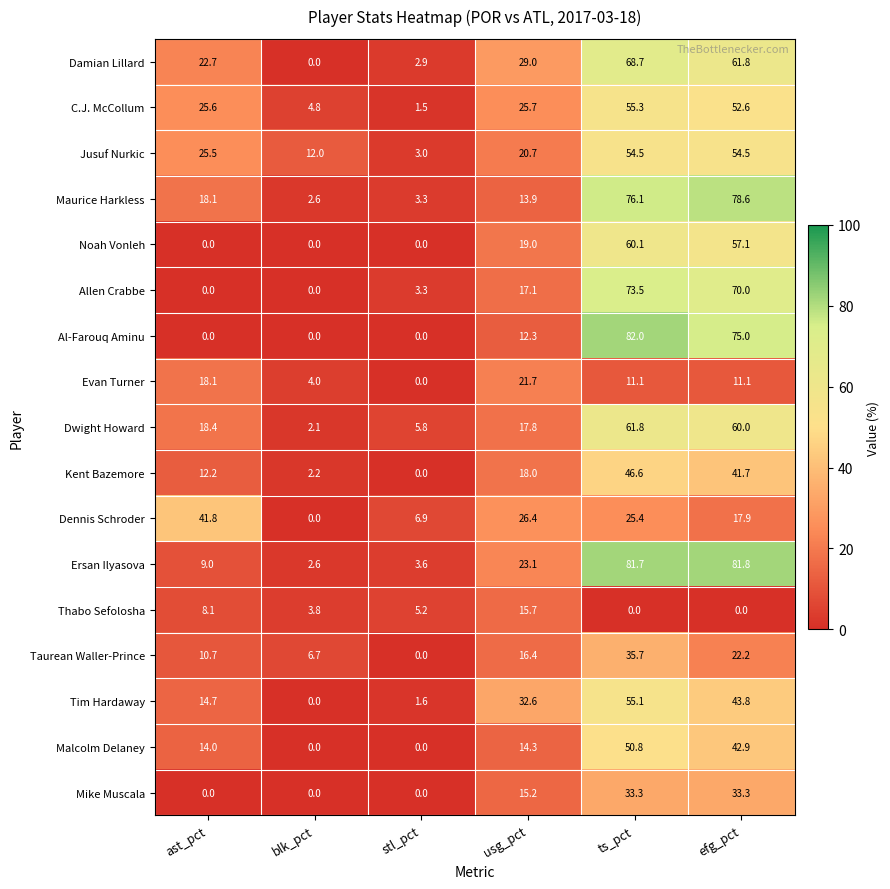

Where is Ersan Ilyasova nearest to the value 42?

usg_pct